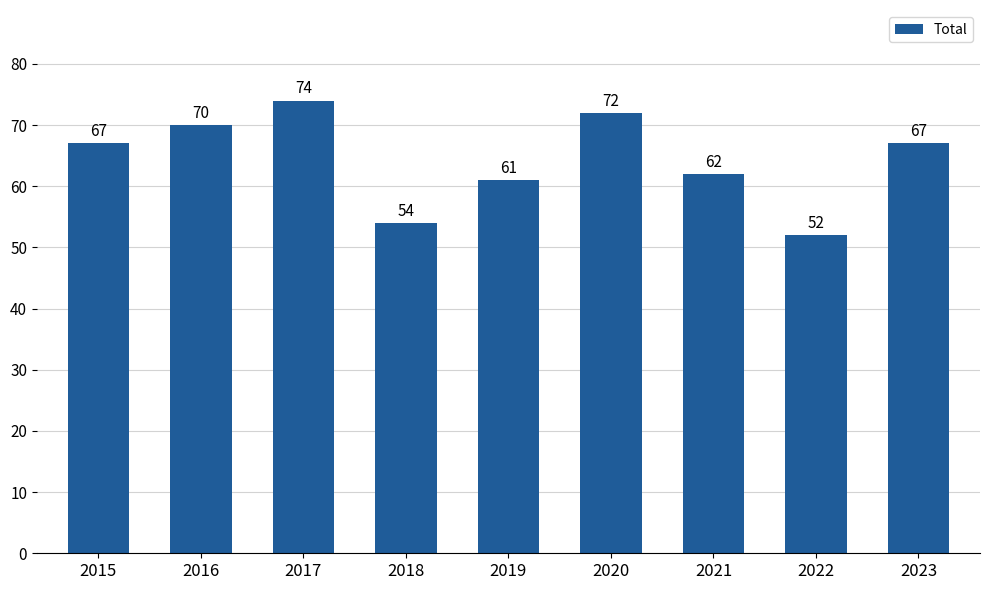

What is the greatest value displayed?

74